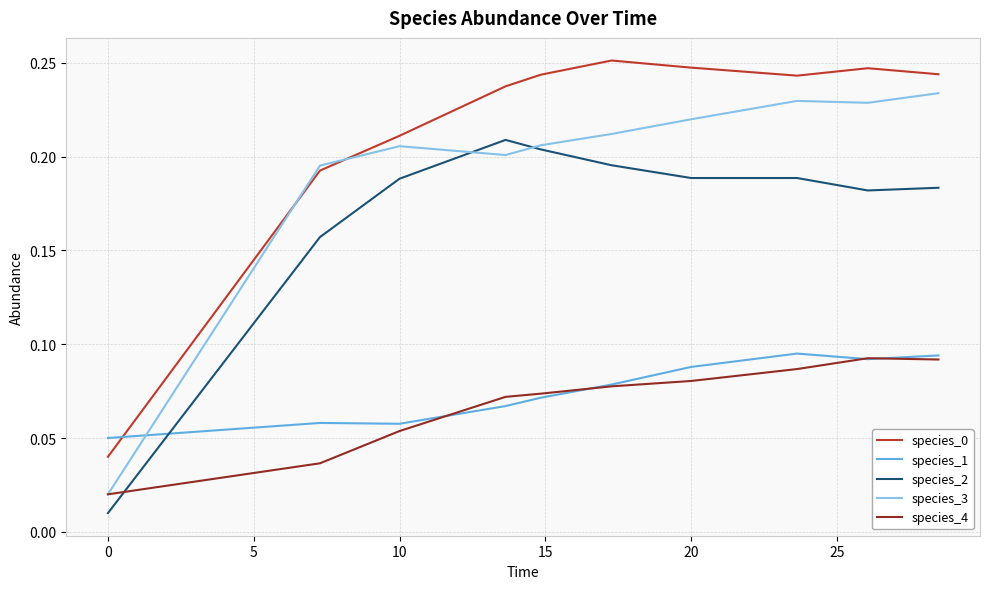

Count the number of data series in this chart.

5